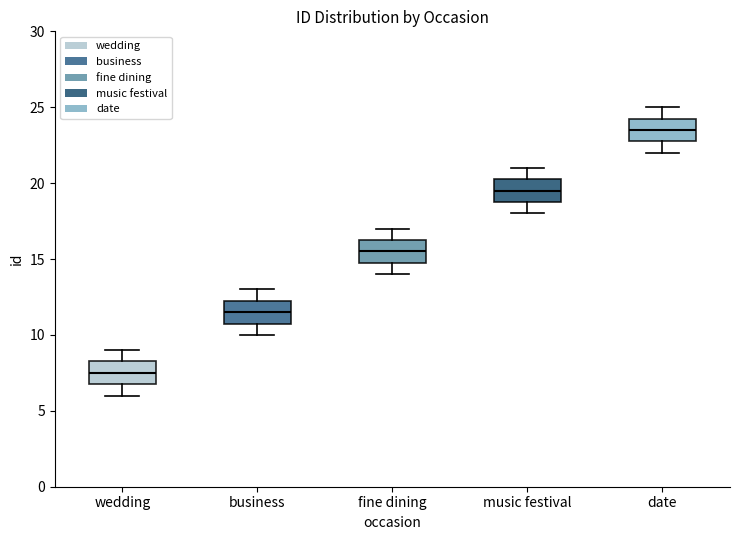

Reading left to right, transcribe this box plot: for each box, give where its median line is, the range the box spans, and where its two whiskers end, as read against the y-axis. The values are not printed on the chart, so give them approximately, as read against the axis.

wedding: median 7.5, box 7.0 to 8.5, whiskers 6.0 to 9.0
business: median 11.5, box 11.0 to 12.5, whiskers 10.0 to 13.0
fine dining: median 15.5, box 15.0 to 16.5, whiskers 14.0 to 17.0
music festival: median 19.5, box 19.0 to 20.5, whiskers 18.0 to 21.0
date: median 23.5, box 23.0 to 24.5, whiskers 22.0 to 25.0